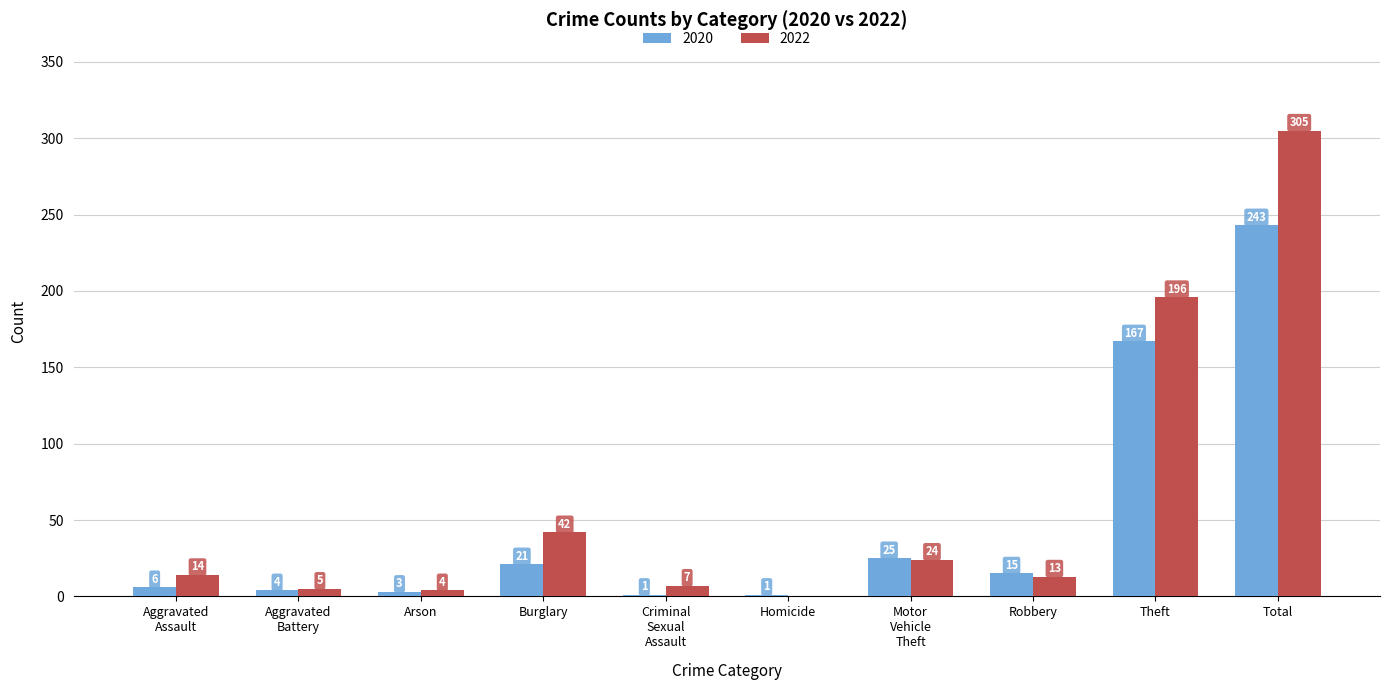

At which label is 2022 closest to 152?

Theft